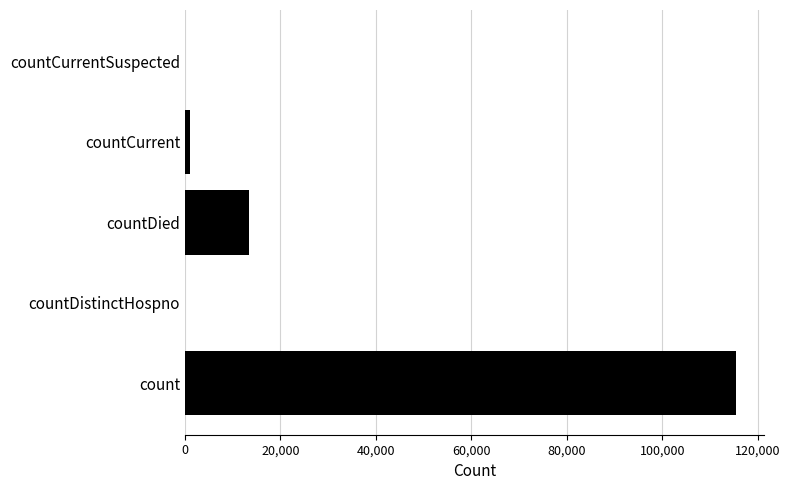

Reading top to bottom, what are all the values shown in this chart?

countCurrentSuspected=0	countCurrent=1144	countDied=13367	countDistinctHospno=0	count=115534